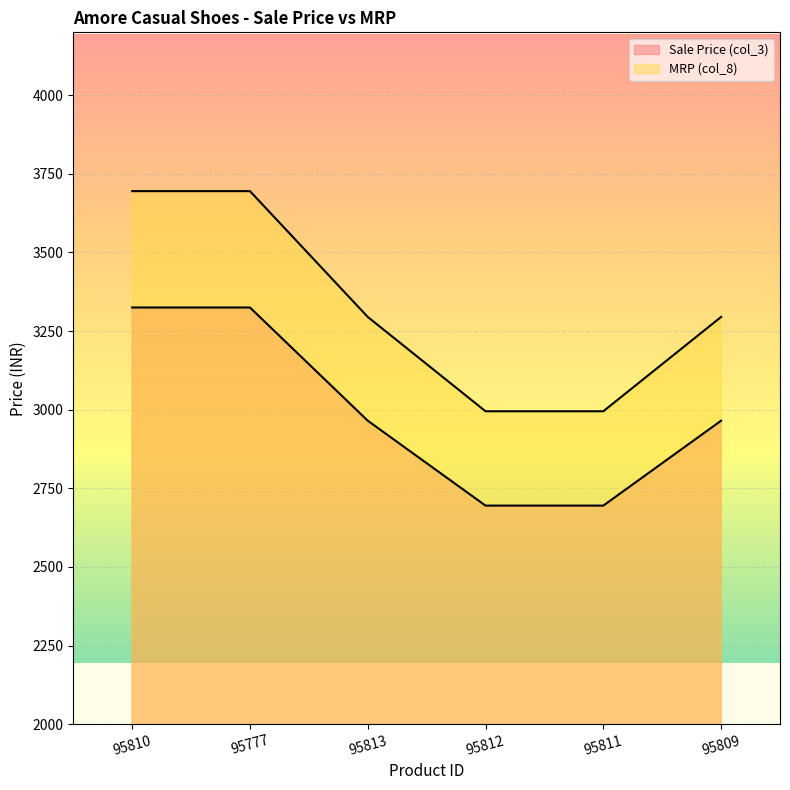

What is the lowest value of the MRP (col_8) series?

2995